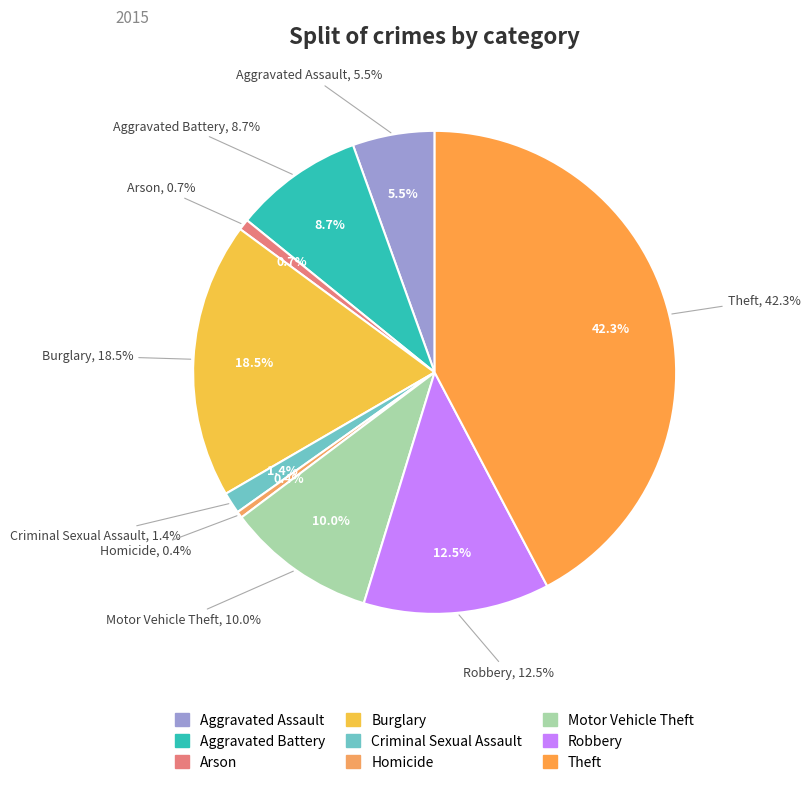

What percentage do Motor Vehicle Theft and Arson together represent?

10.7%